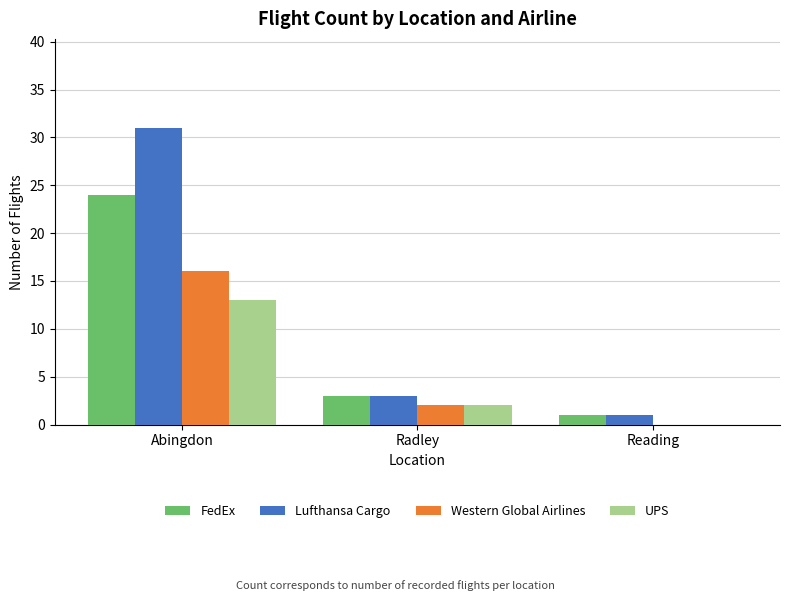

Count the number of data series in this chart.

4